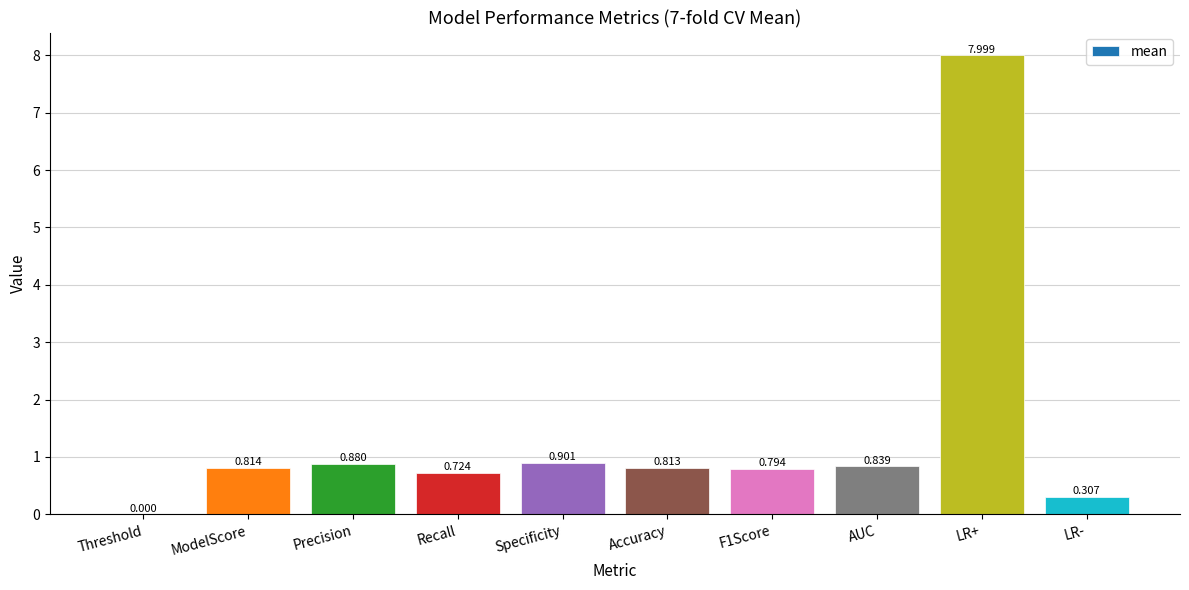

How many categories are shown in the chart?

10